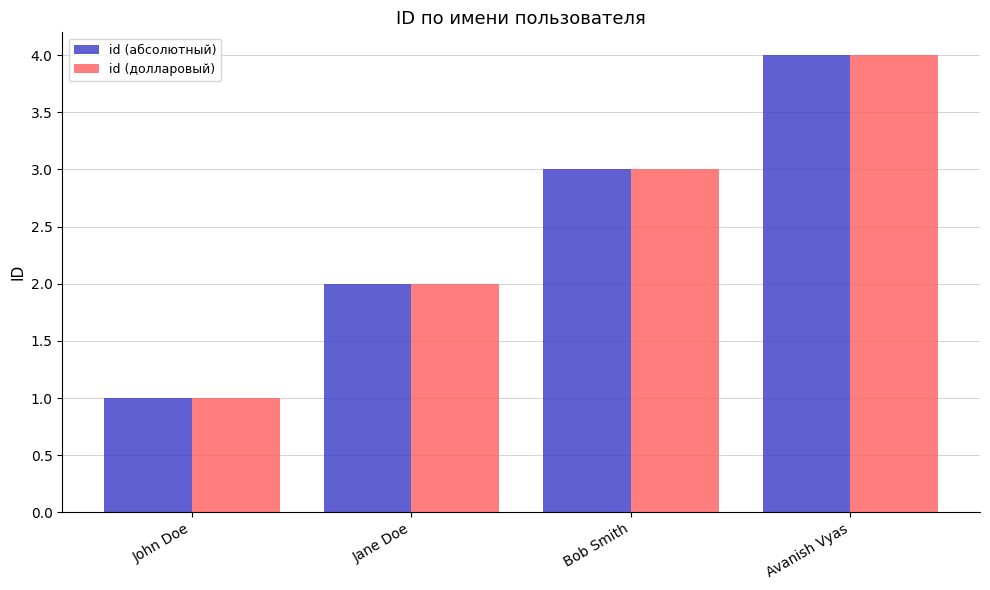

Rank the categories by id (долларовый) value from lowest to highest.

John Doe, Jane Doe, Bob Smith, Avanish Vyas